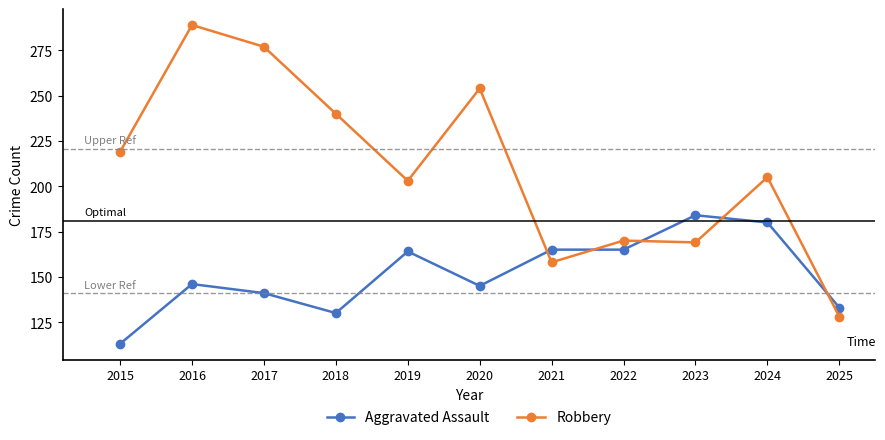

Does the chart display data point markers on the line(s)?

Yes